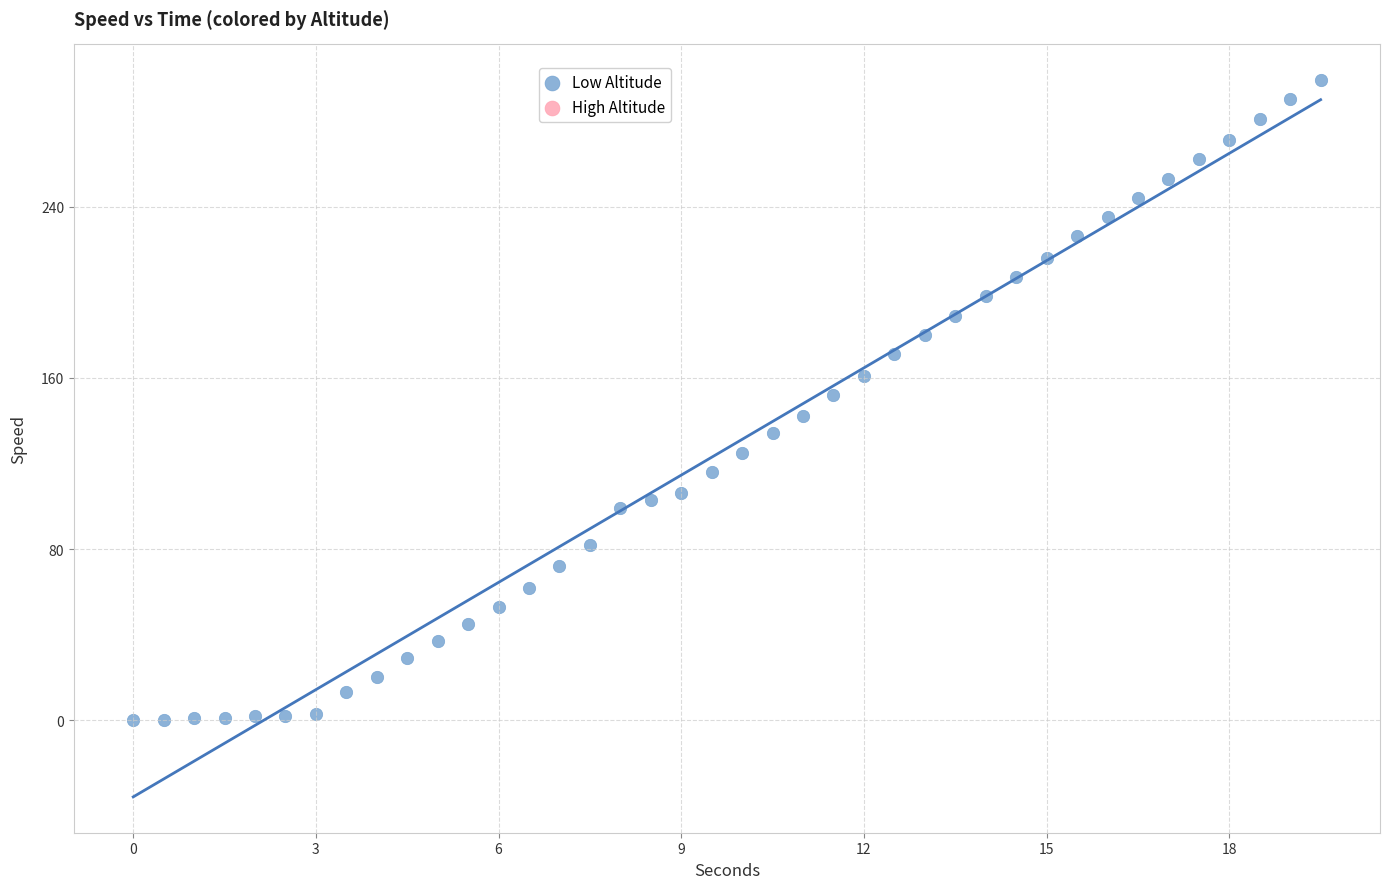

What is the range of Y values (max minus min)?

299